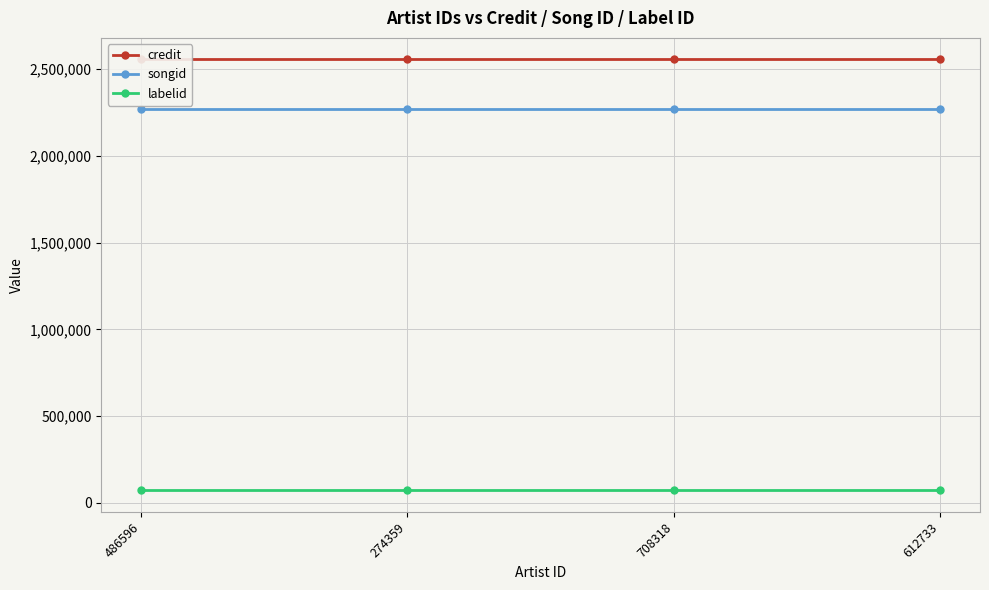

List the series in order of their peak value, highest first.

credit, songid, labelid